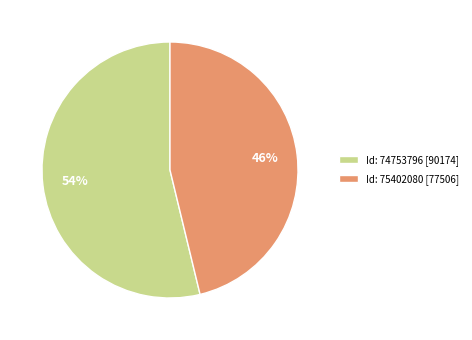

What is the ratio of the value at Id: 75402080 [77506] to the value at Id: 74753796 [90174]?

0.9